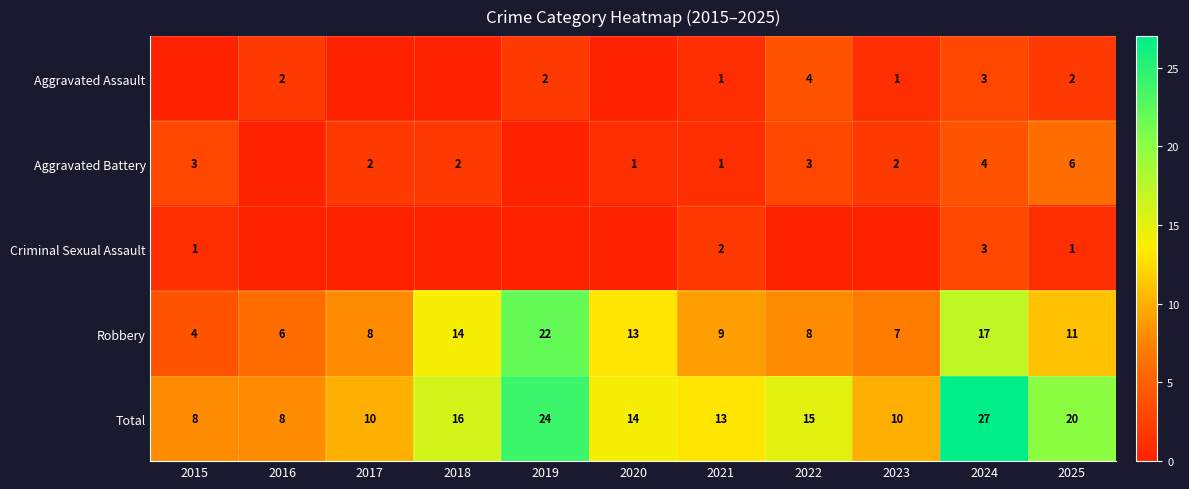

Which series changed the most between 2016 and 2018?

Robbery